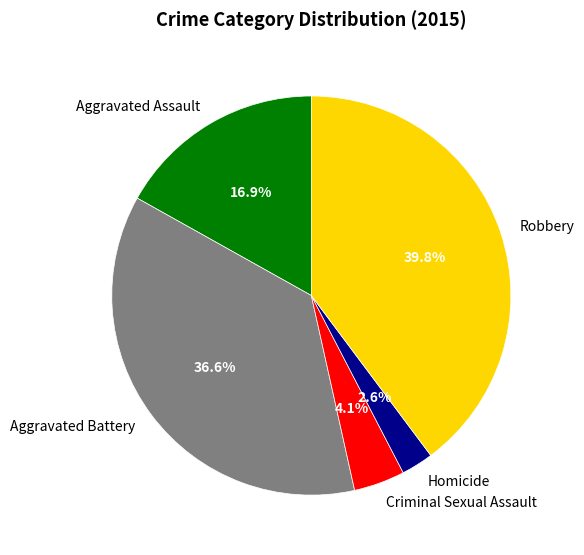

Which category has the smallest portion of the pie?

Homicide